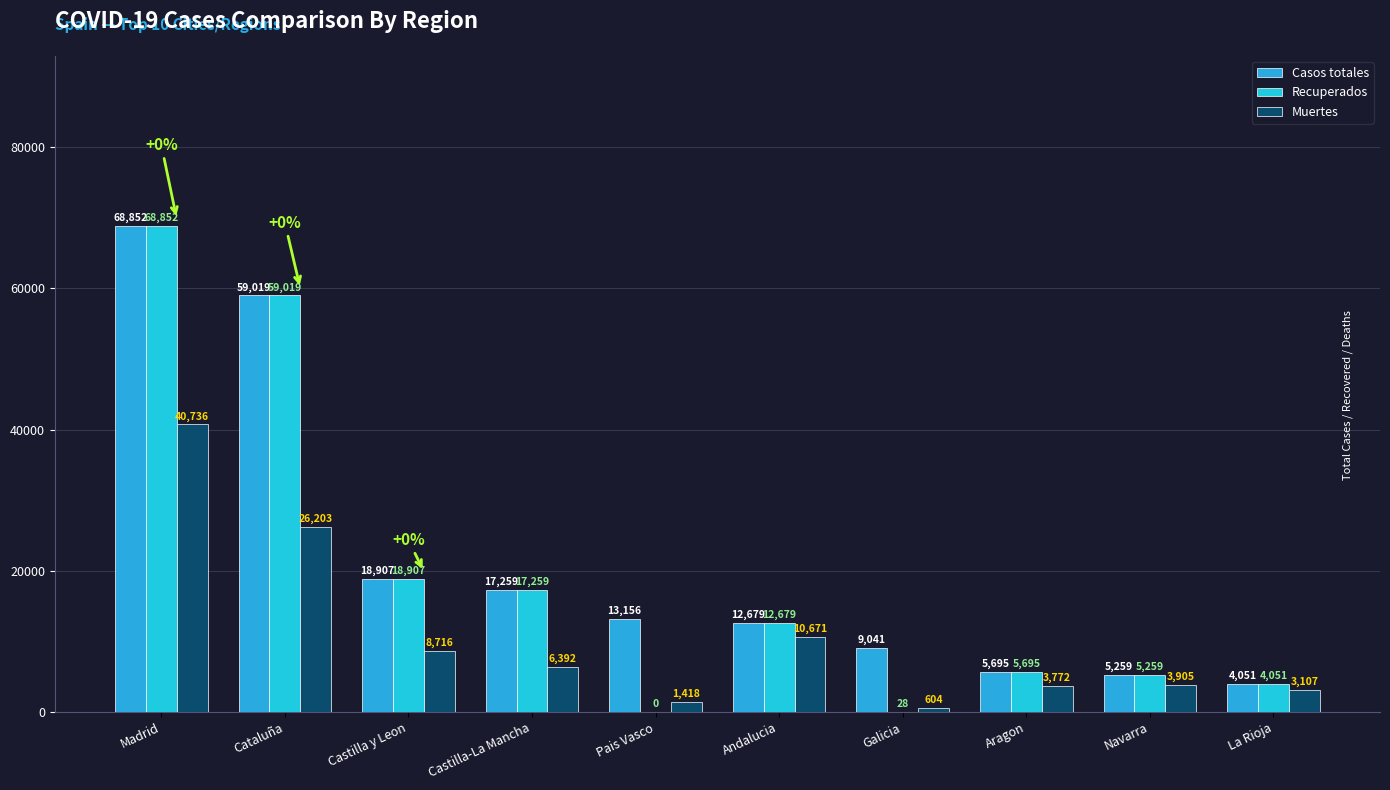

At Aragon, list the series in order from largest to smallest.

Casos totales, Recuperados, Muertes